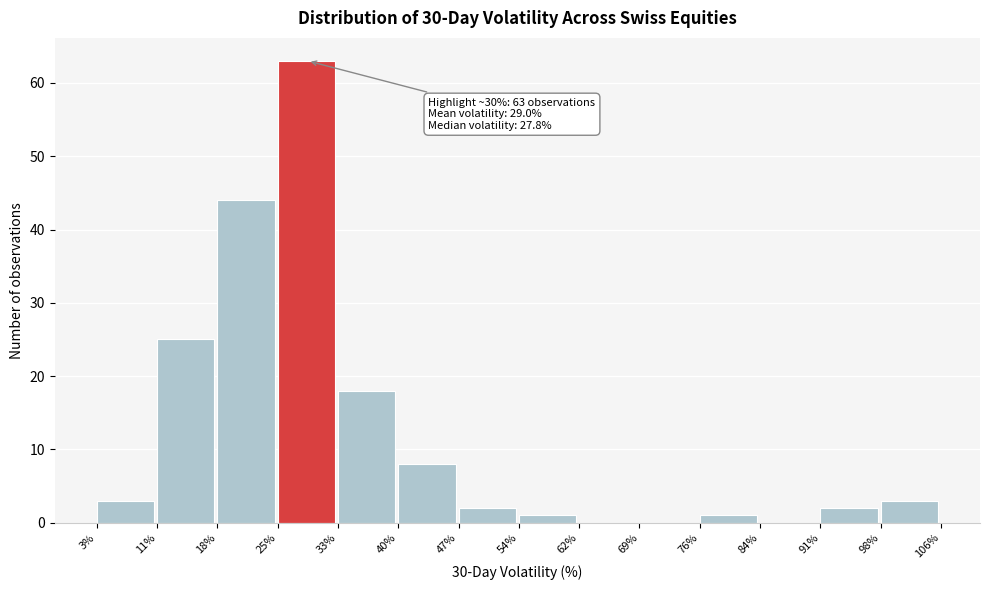

Which range on the x-axis has the tallest bar?

25% to 33%